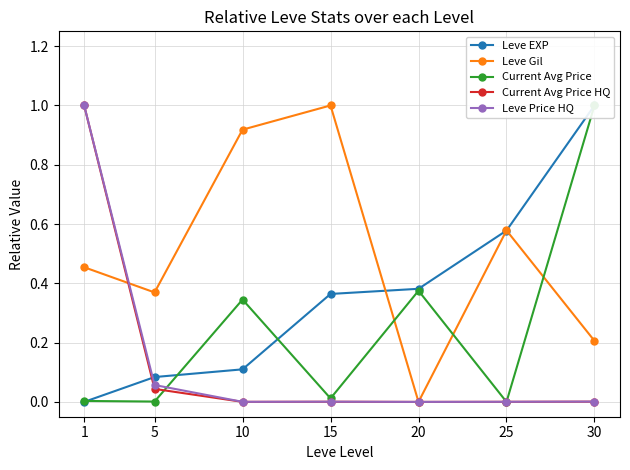

At which label is Current Avg Price HQ closest to 0?

20